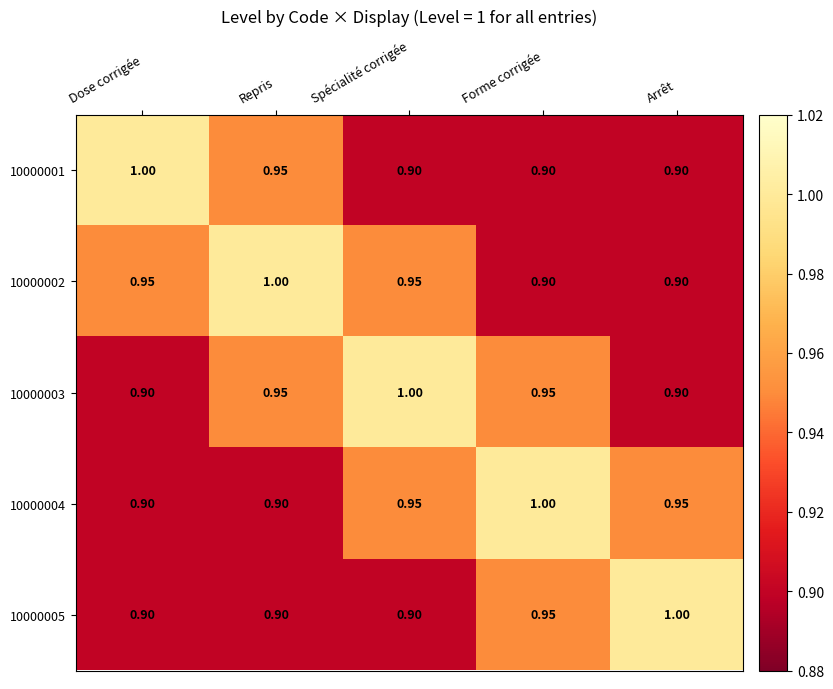

Is the value of 10000004 at Forme corrigée greater than the value of 10000005 at Spécialité corrigée?

Yes